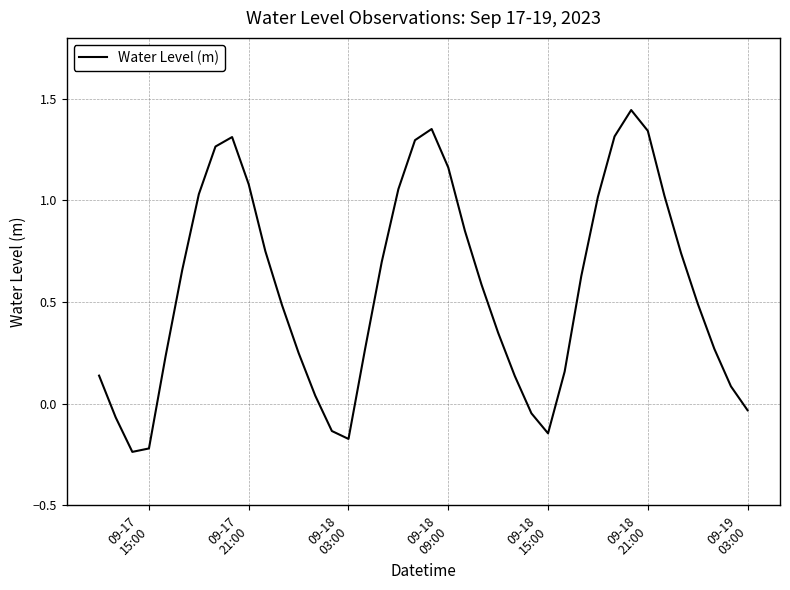

How many series are shown in this chart?

1